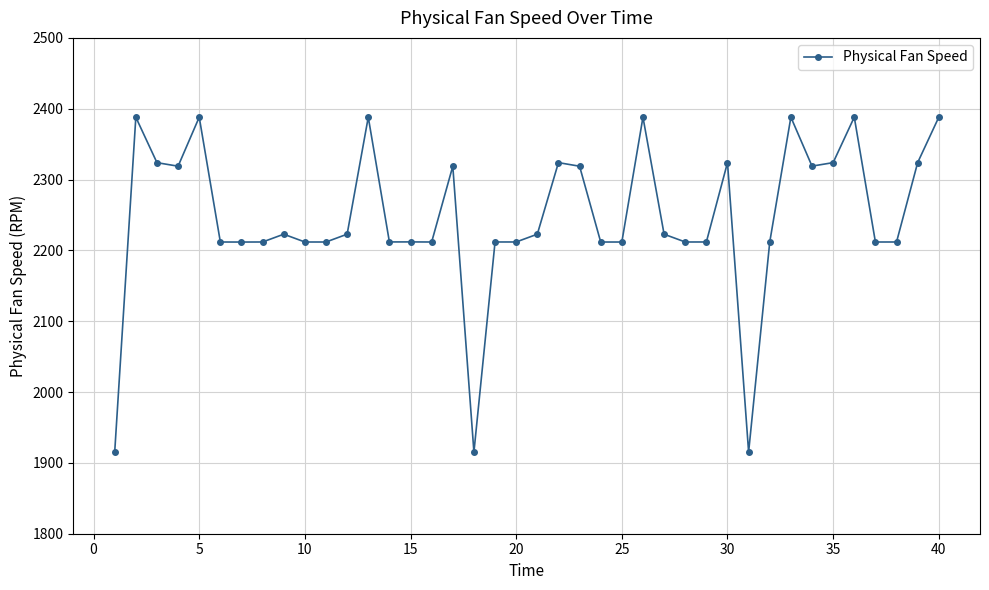

What is the smallest value displayed?

1915.2